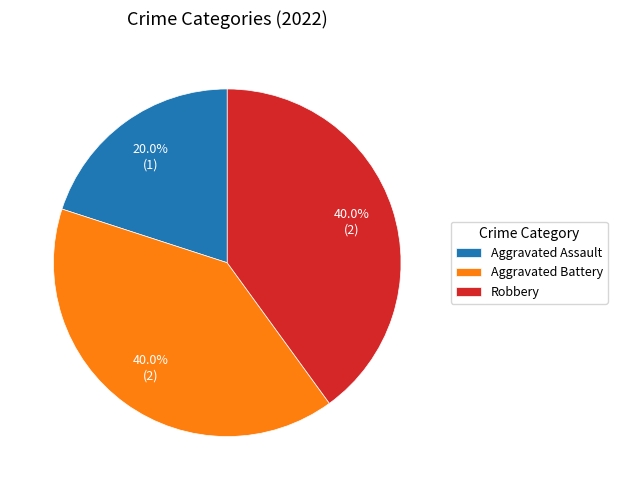

To the nearest percent, what percentage of the pie is Robbery?

40%